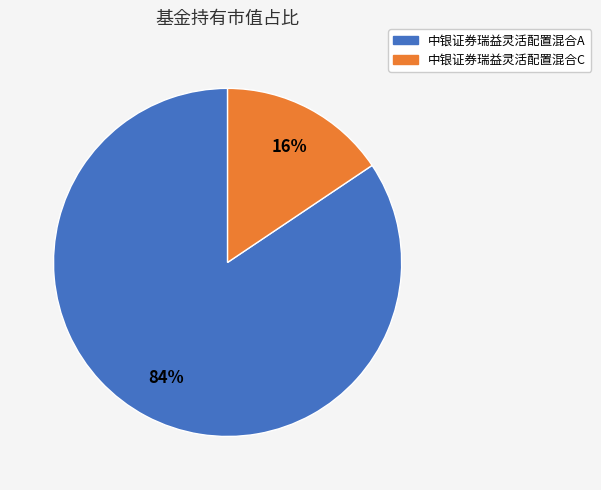

How many slices are in this pie chart?

2